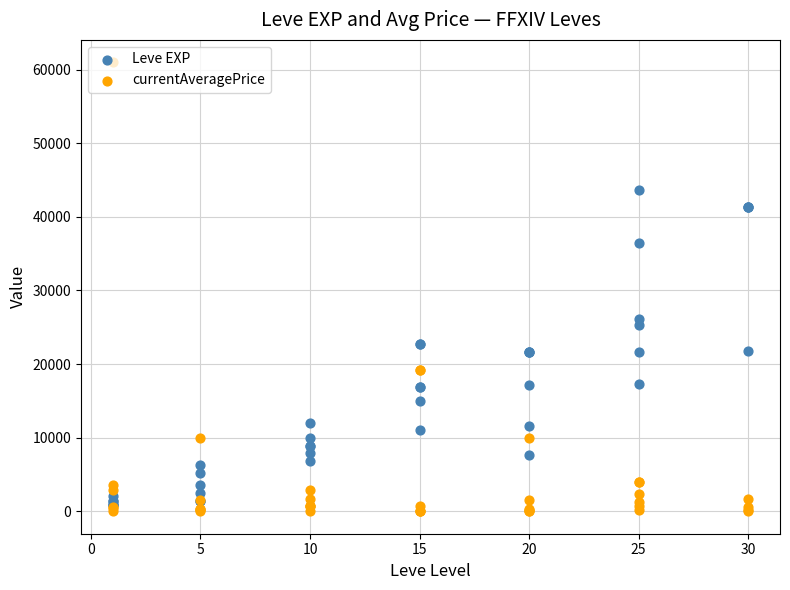

Which series contains the highest Y value?

currentAveragePrice